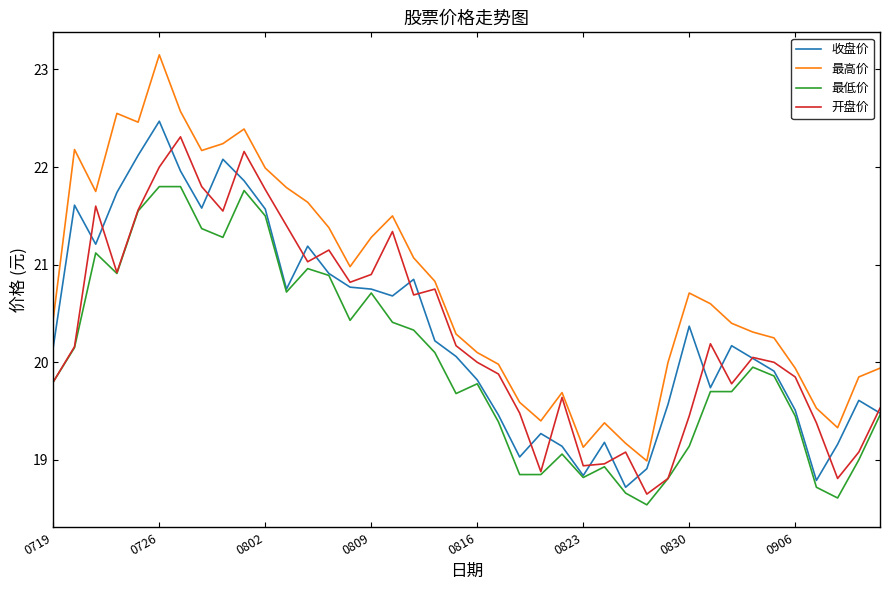

Which series has the largest total across all categories?

最高价